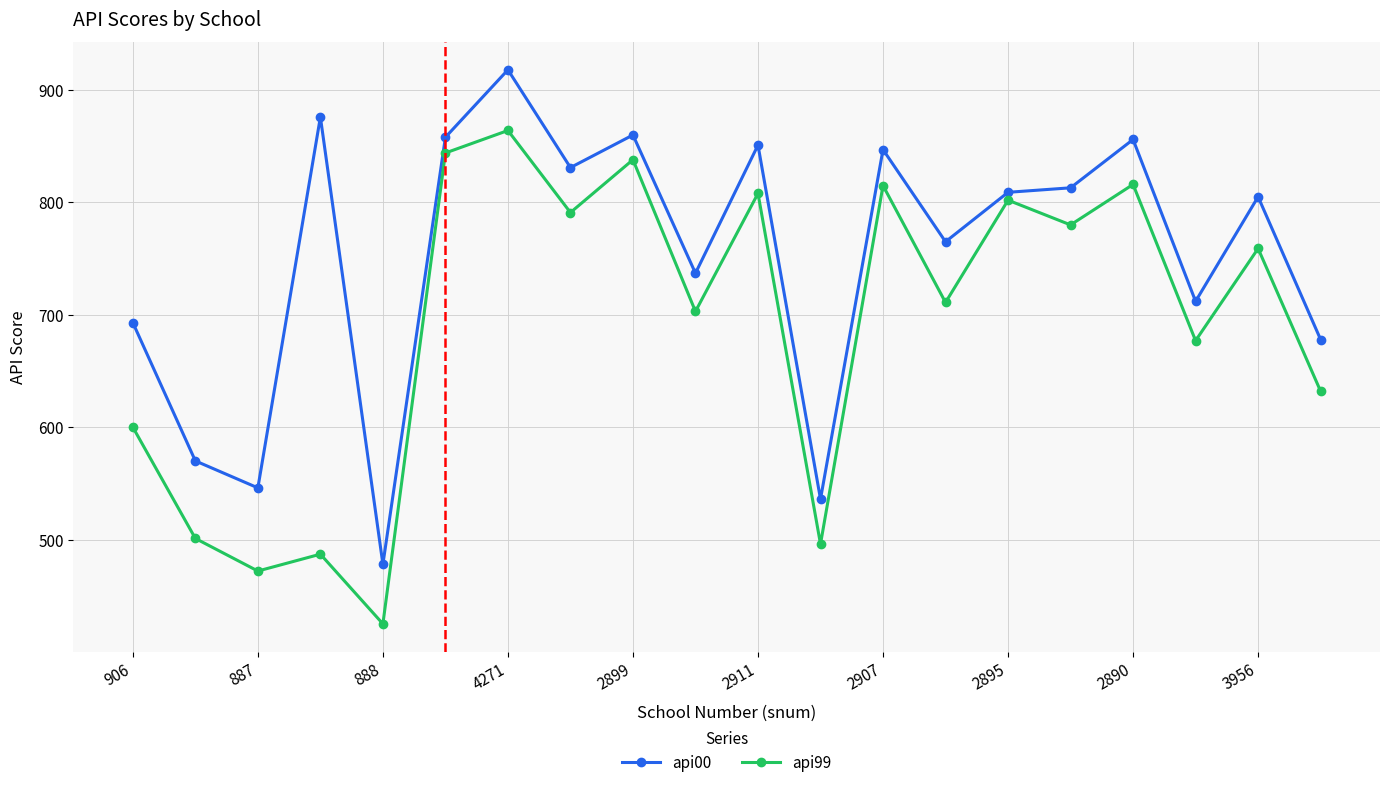

What are all the series names shown in the legend?

api00, api99